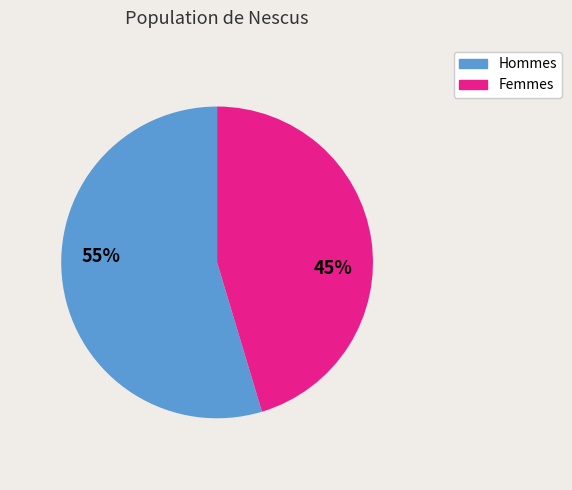

Count the number of slices in the pie.

2